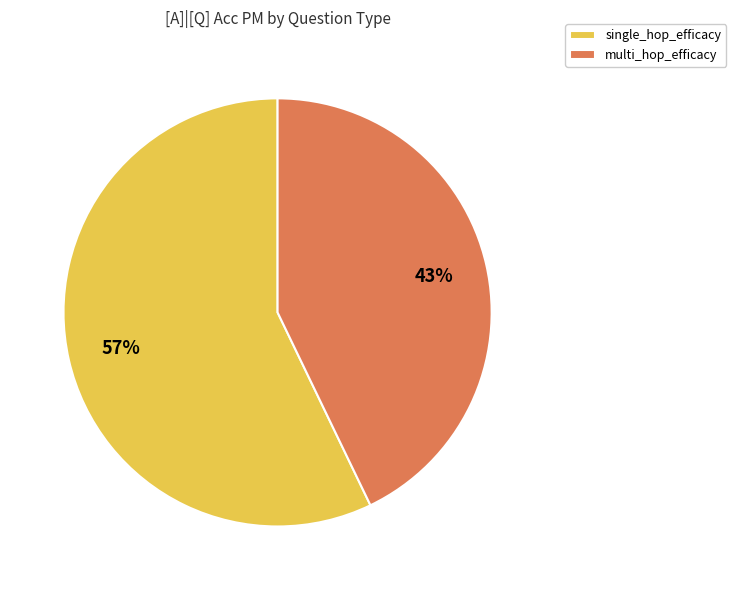

To the nearest percent, what is the difference between the single_hop_efficacy and multi_hop_efficacy slice percentages?

14%